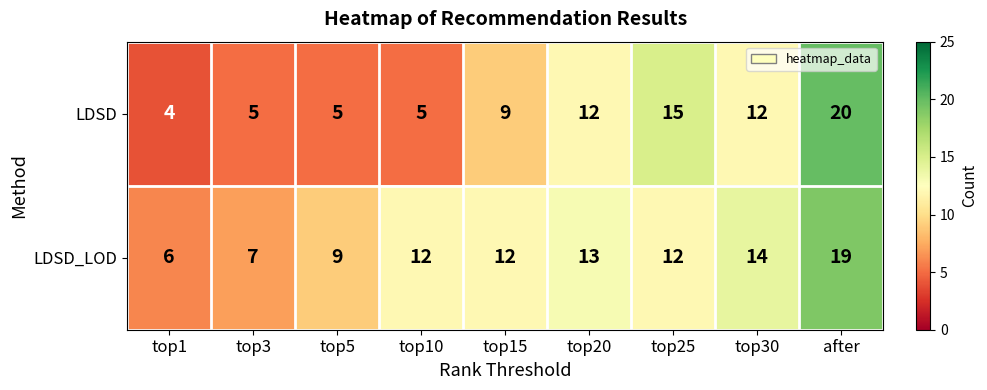

What is the difference between the maximum and minimum values in the LDSD_LOD series?

13